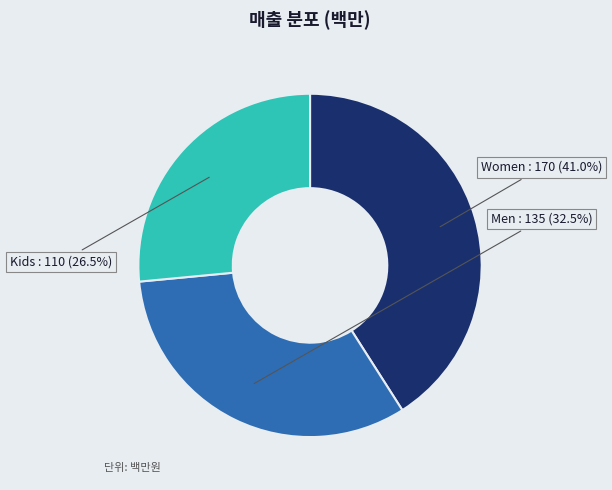

Is there a majority slice in this chart?

No